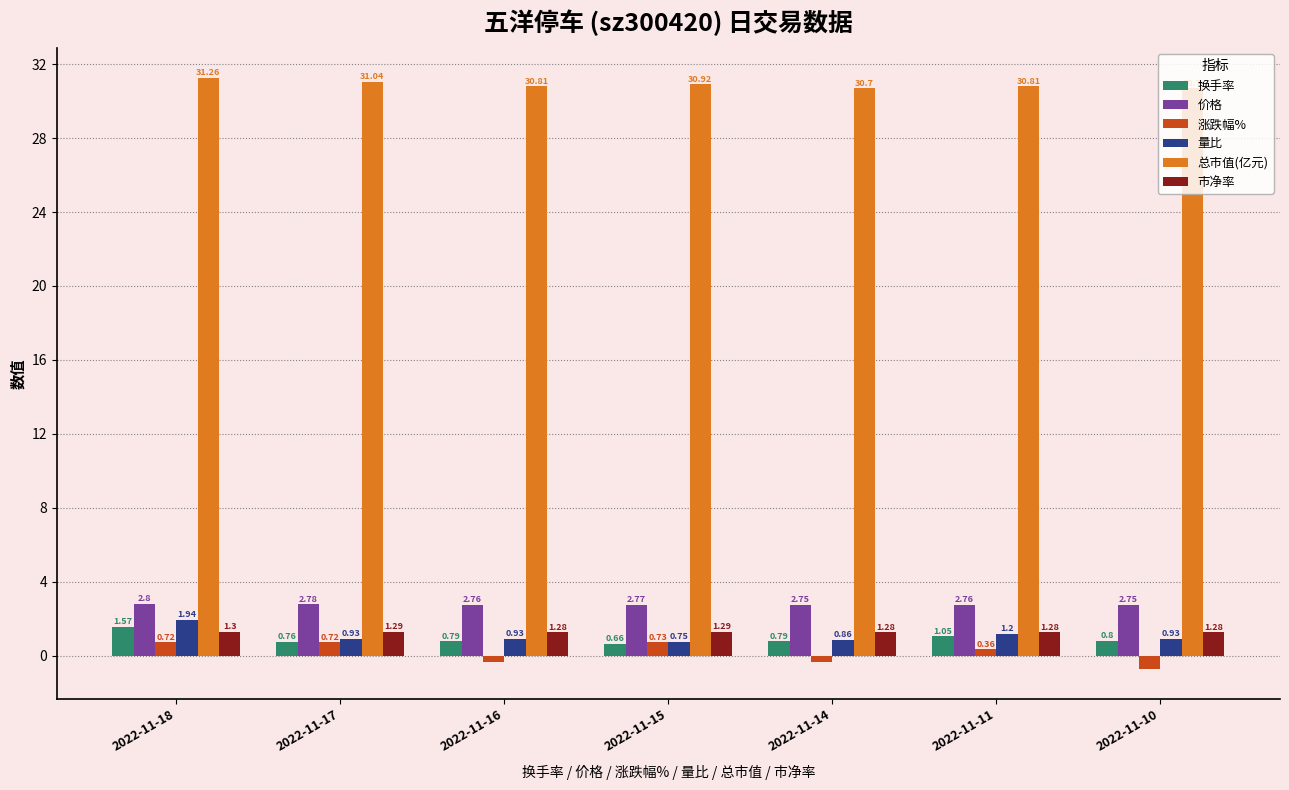

What are all the series names shown in the legend?

换手率, 价格, 涨跌幅%, 量比, 总市值(亿元), 市净率